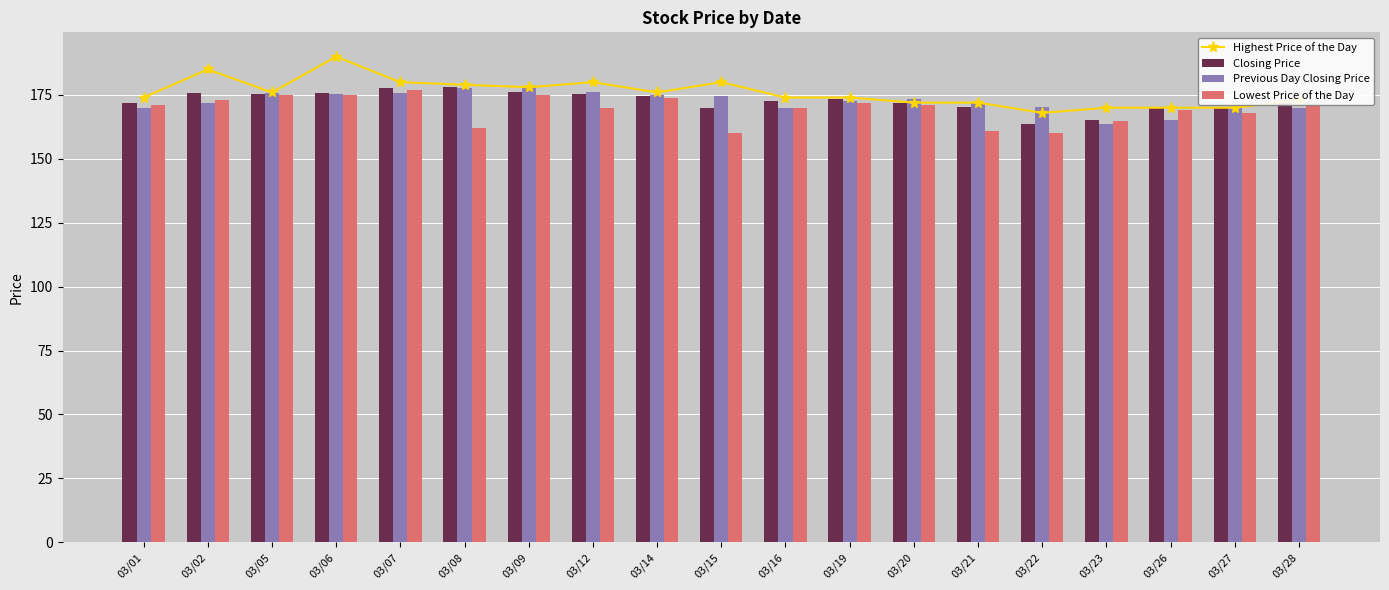

What are all the series names shown in the legend?

Highest Price of the Day, Closing Price, Previous Day Closing Price, Lowest Price of the Day